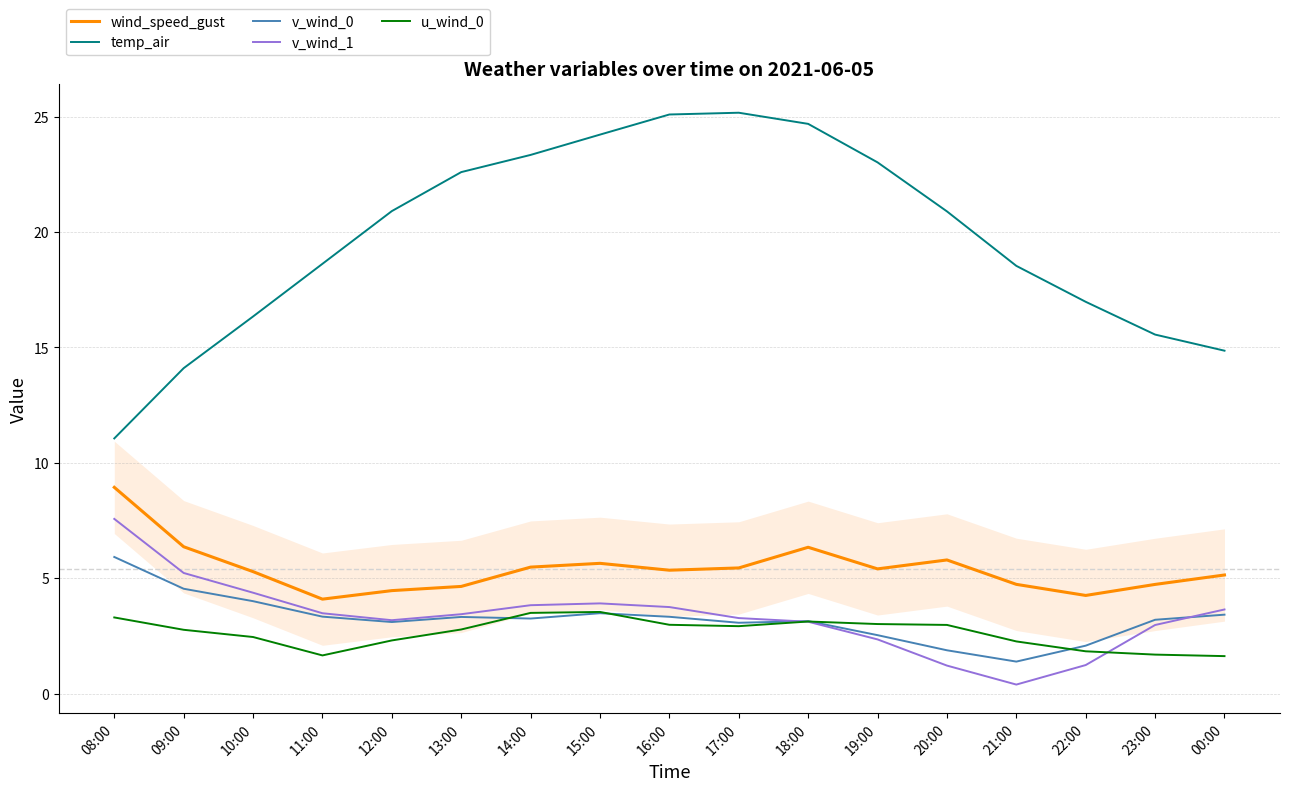

What is the difference between the maximum and minimum values in the u_wind_0 series?

1.9